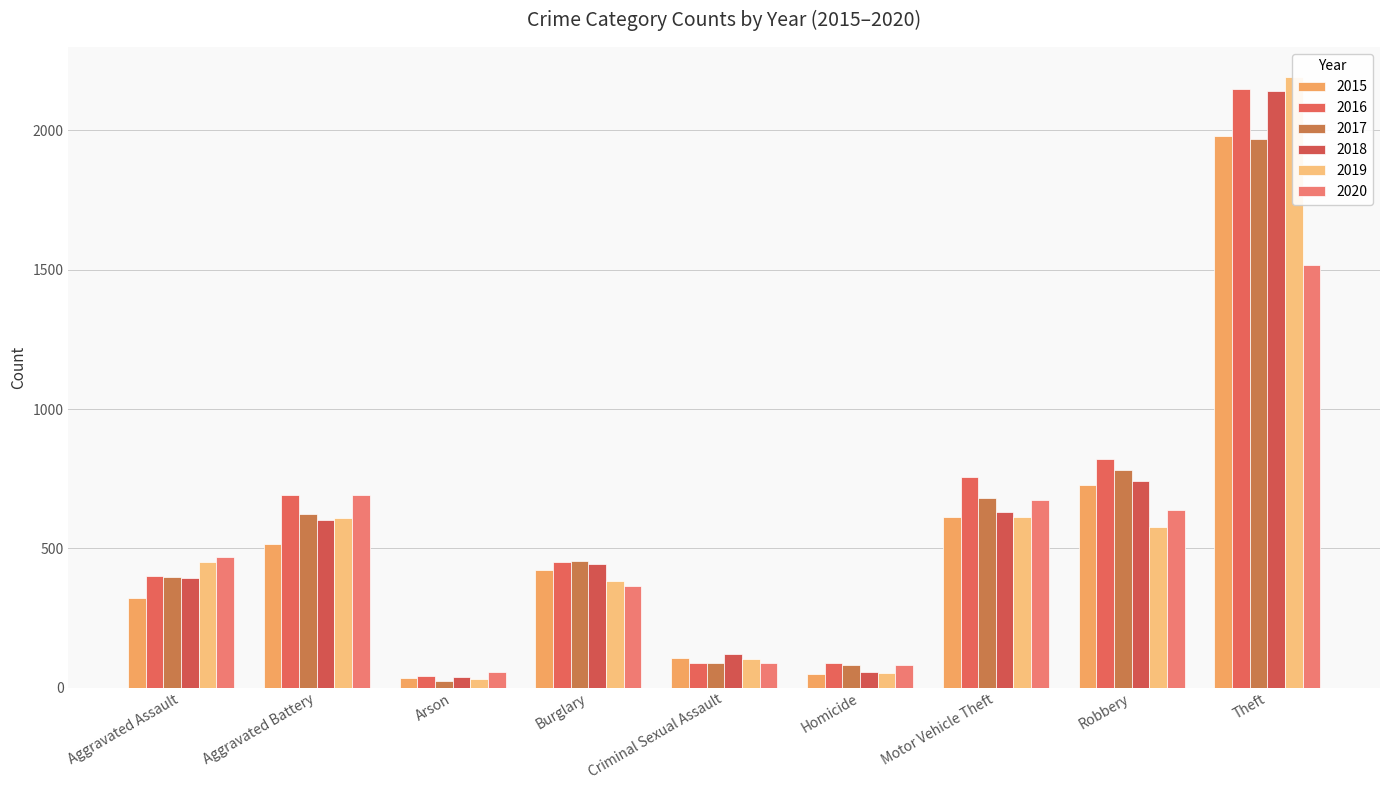

How many series are shown in this chart?

6